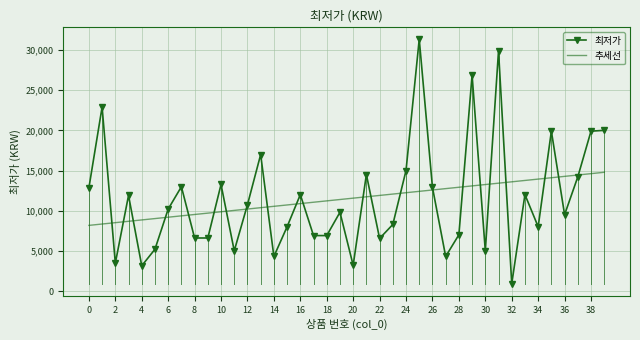

Which series ends up on top after the final intersection of 최저가 and 추세선?

최저가